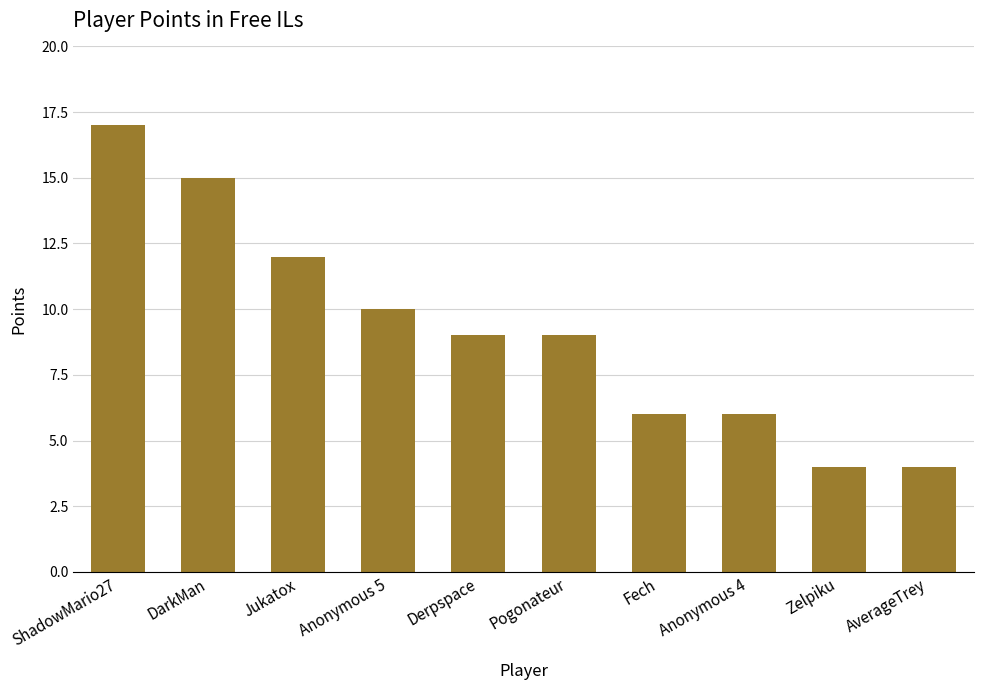

What position from the right is Anonymous 5?

7